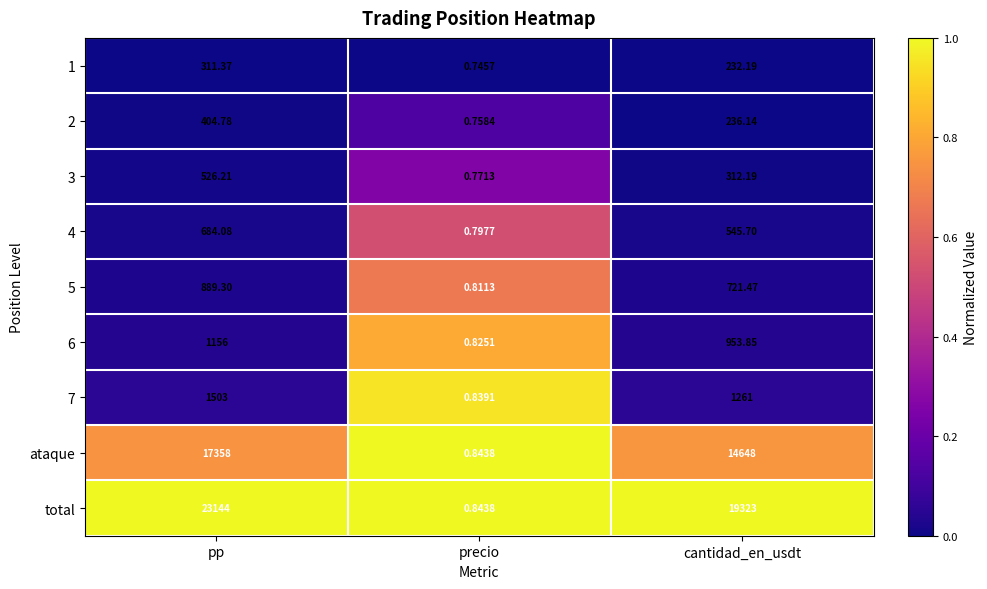

At how many categories does at least one series exceed 0?

3